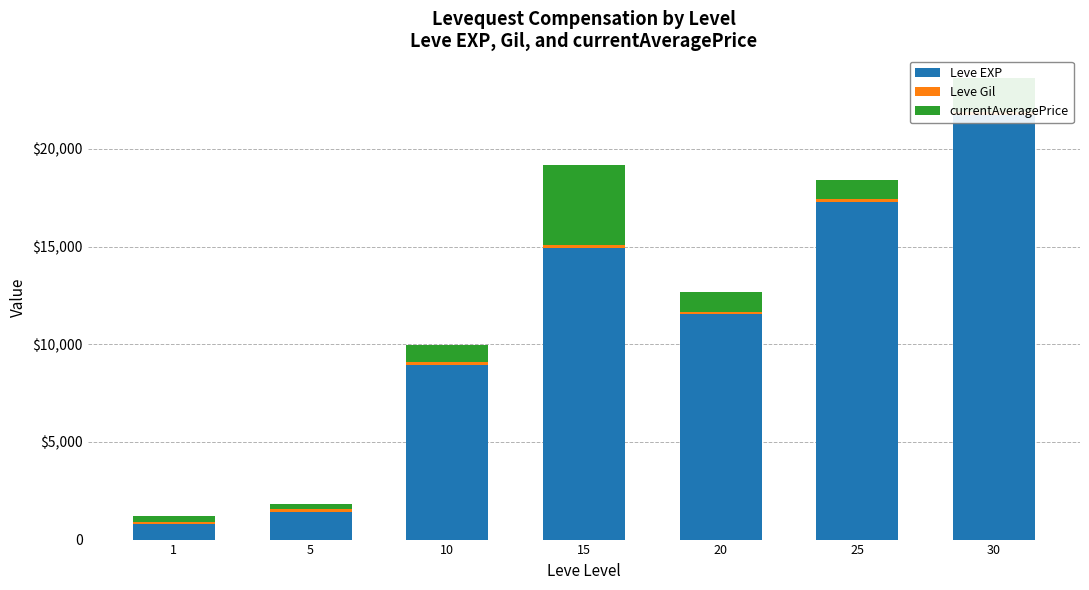

The value of Leve EXP at 10 is 15043.0. True or false?

False